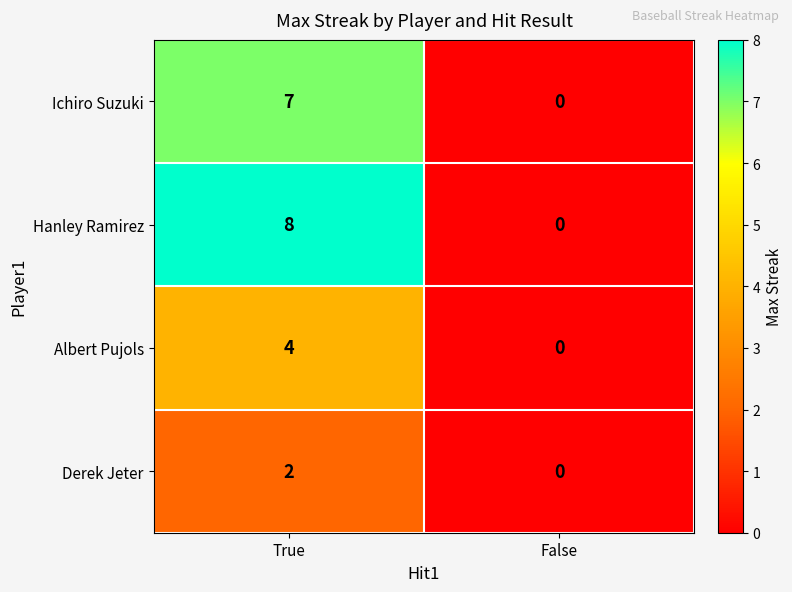

Rank the series by their average value, from lowest to highest.

Derek Jeter, Albert Pujols, Ichiro Suzuki, Hanley Ramirez